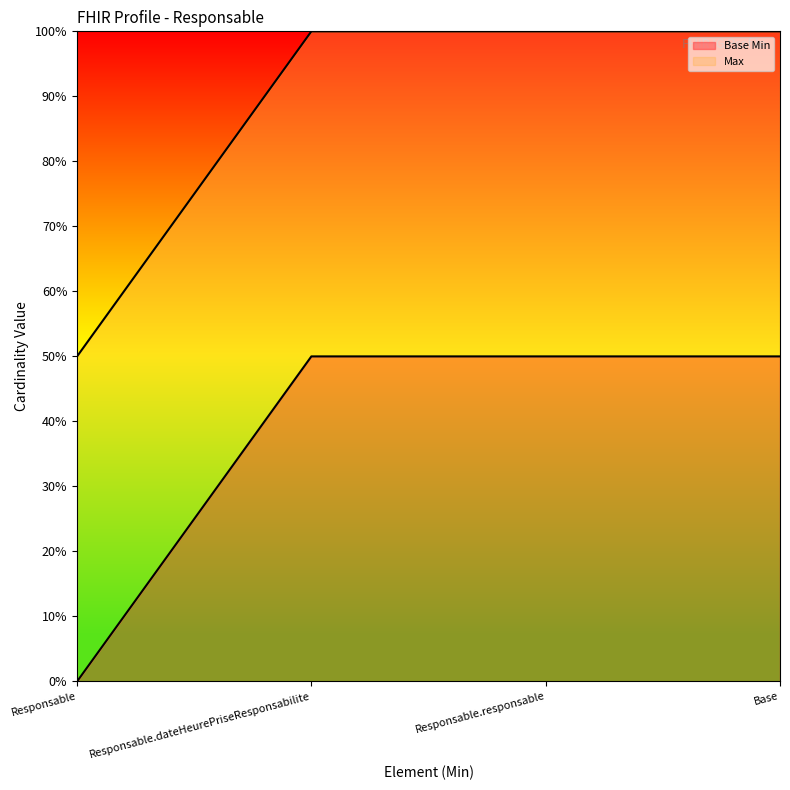

Does the chart display data point markers on the line(s)?

No